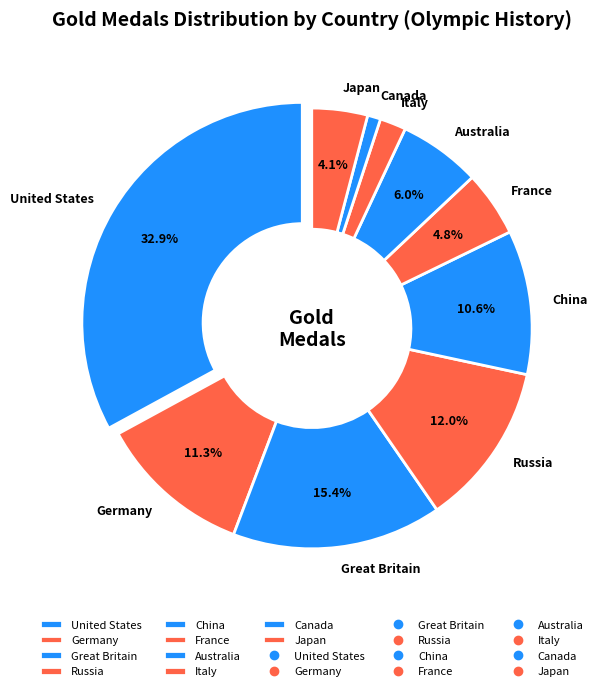

Rank the categories by value from lowest to highest.

Canada, Italy, Japan, France, Australia, China, Germany, Russia, Great Britain, United States